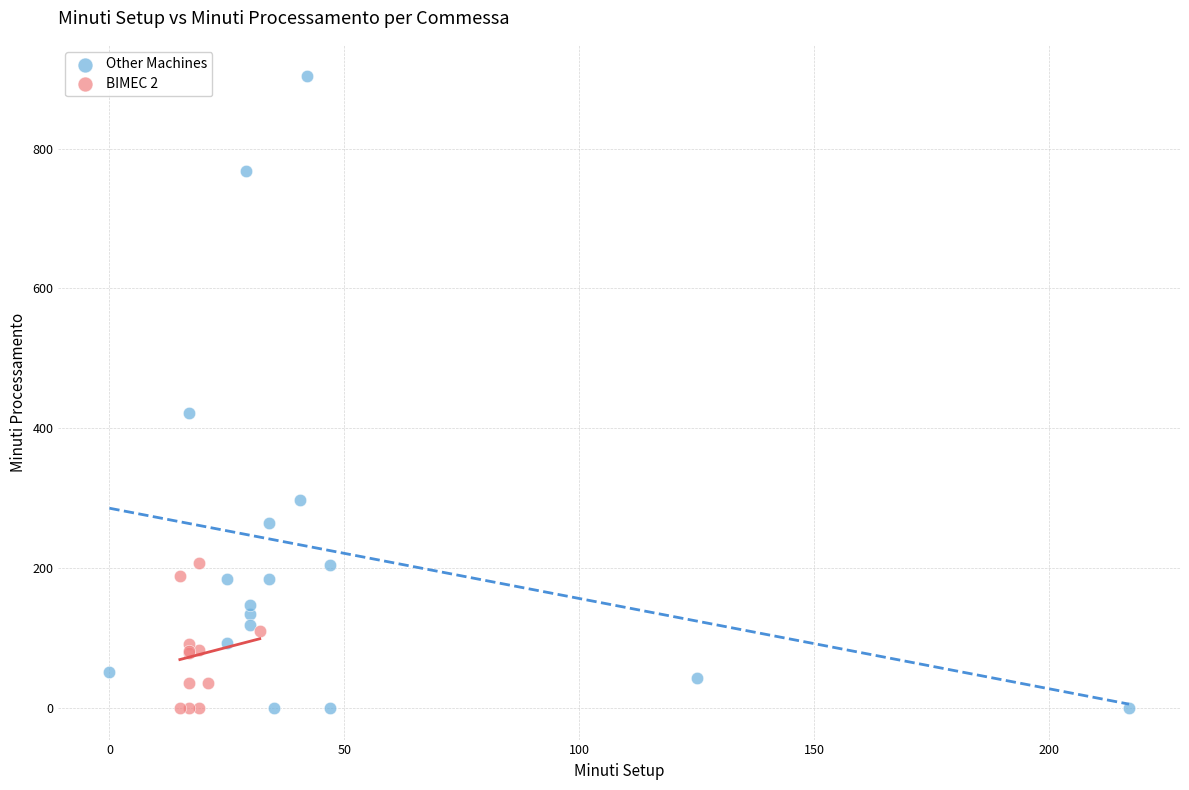

Which series has the widest spread of Y values?

Other Machines